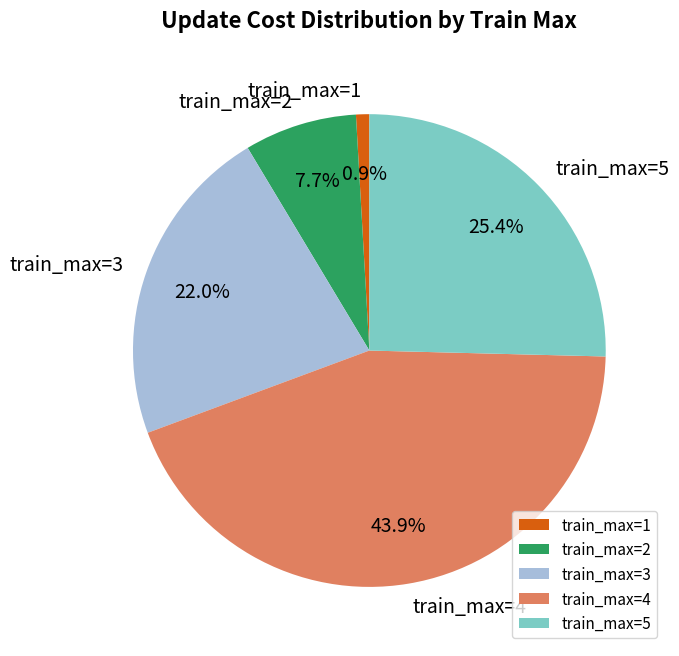

Is there a majority slice in this chart?

No